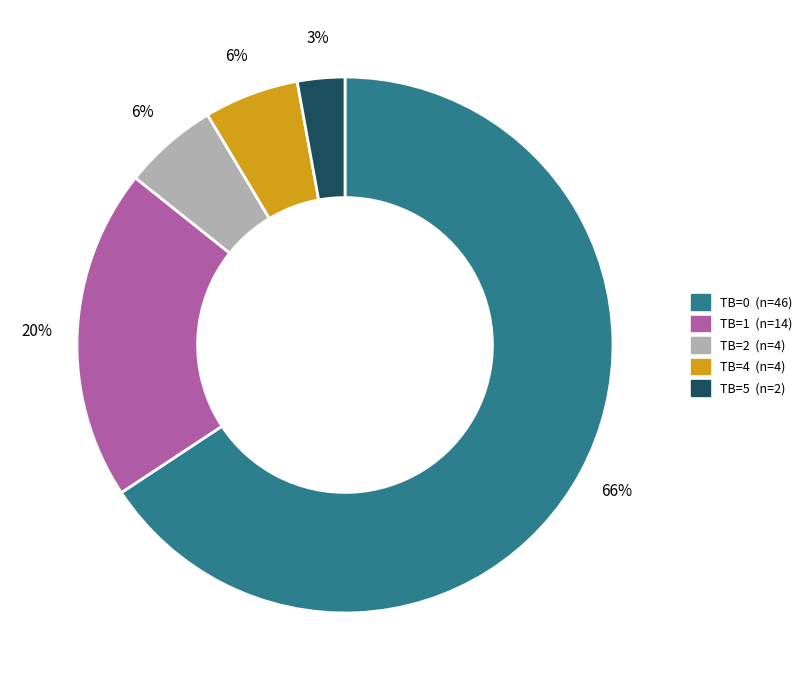

Is it true that TB=1 is 20% of the pie?

True